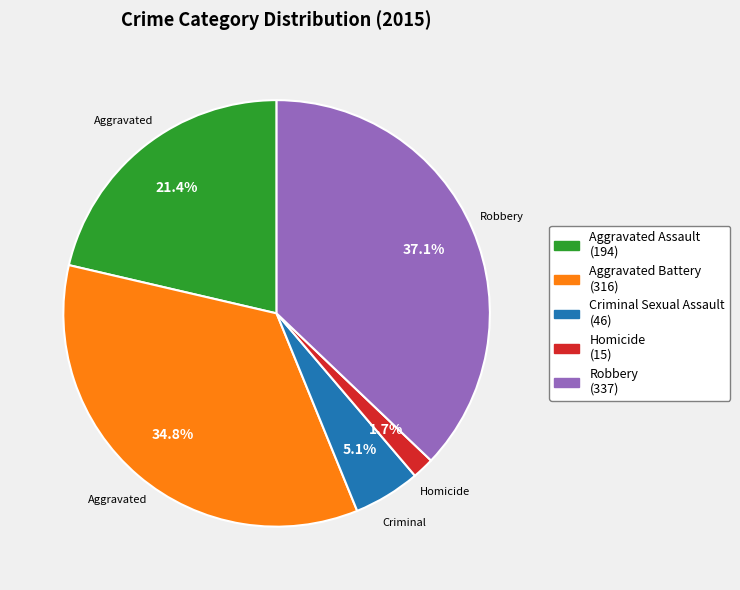

What percentage is the Aggravated Assault slice, to the nearest percent?

21%